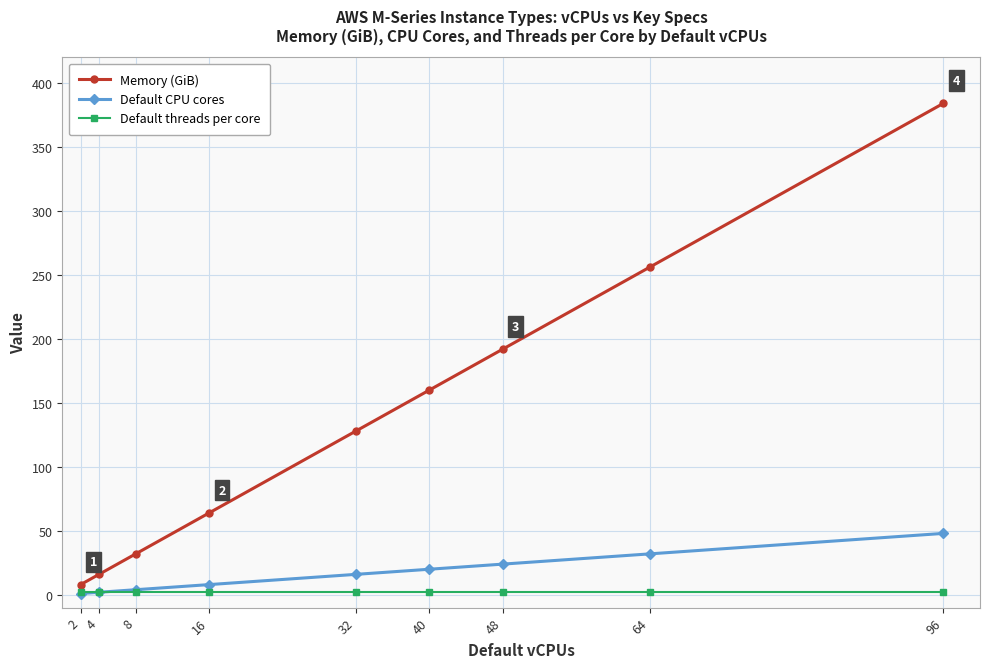

Which series changed the most between 40 and 64?

Memory (GiB)